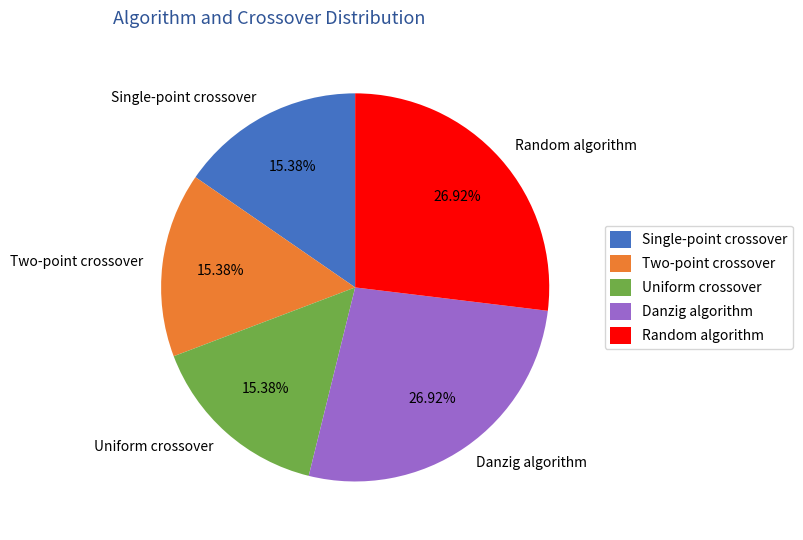

To the nearest percent, what portion does Danzig algorithm represent?

27%